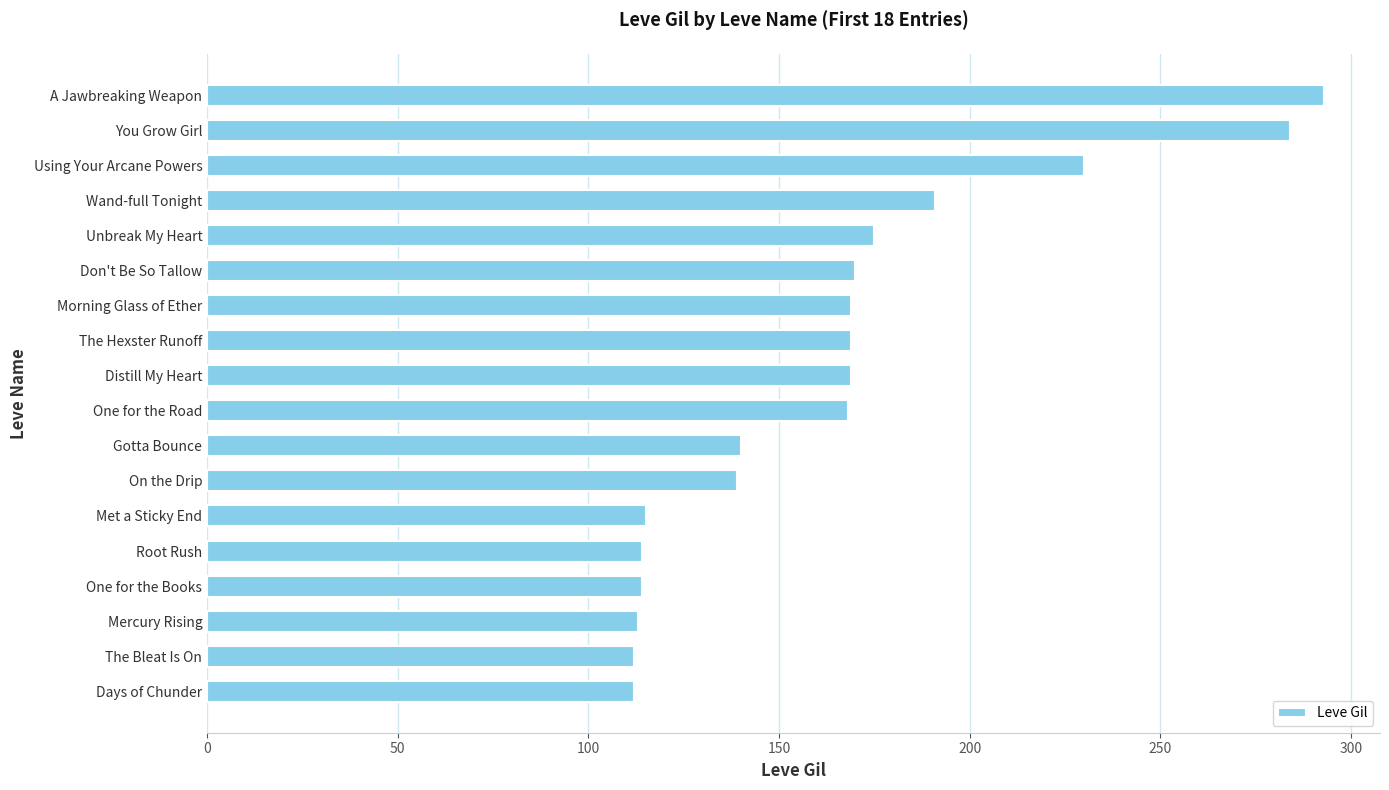

True or false: the data shows 226 at Gotta Bounce.

False